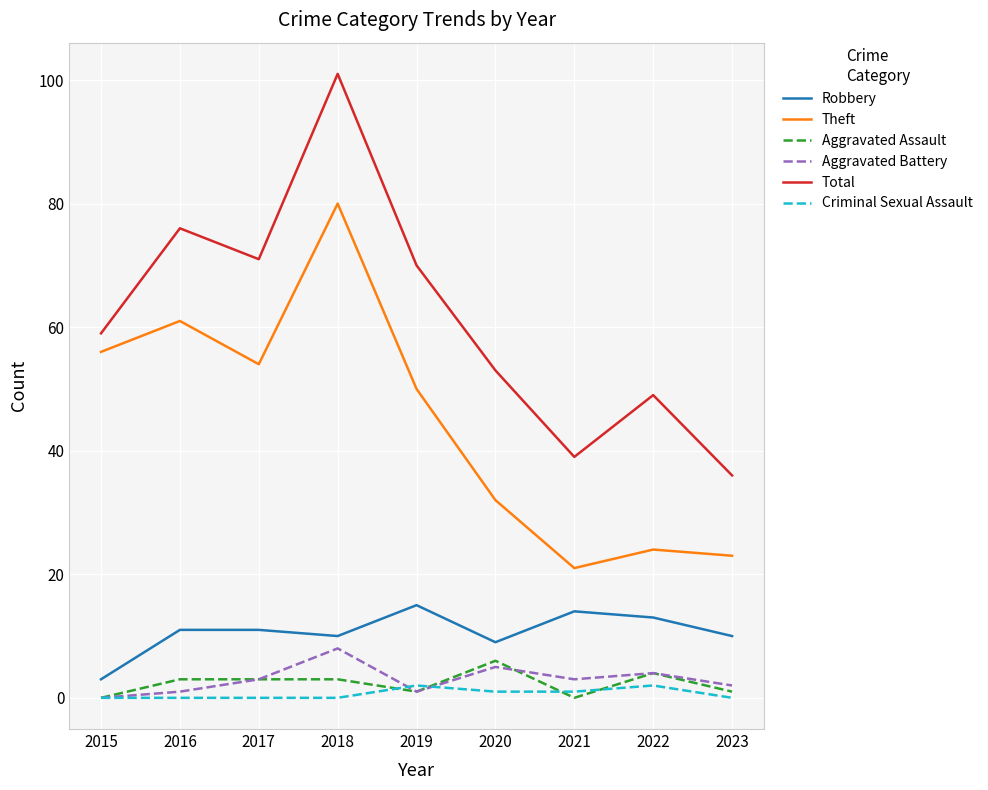

What is the sum of the Aggravated Battery values at 2016 and 2019?

2